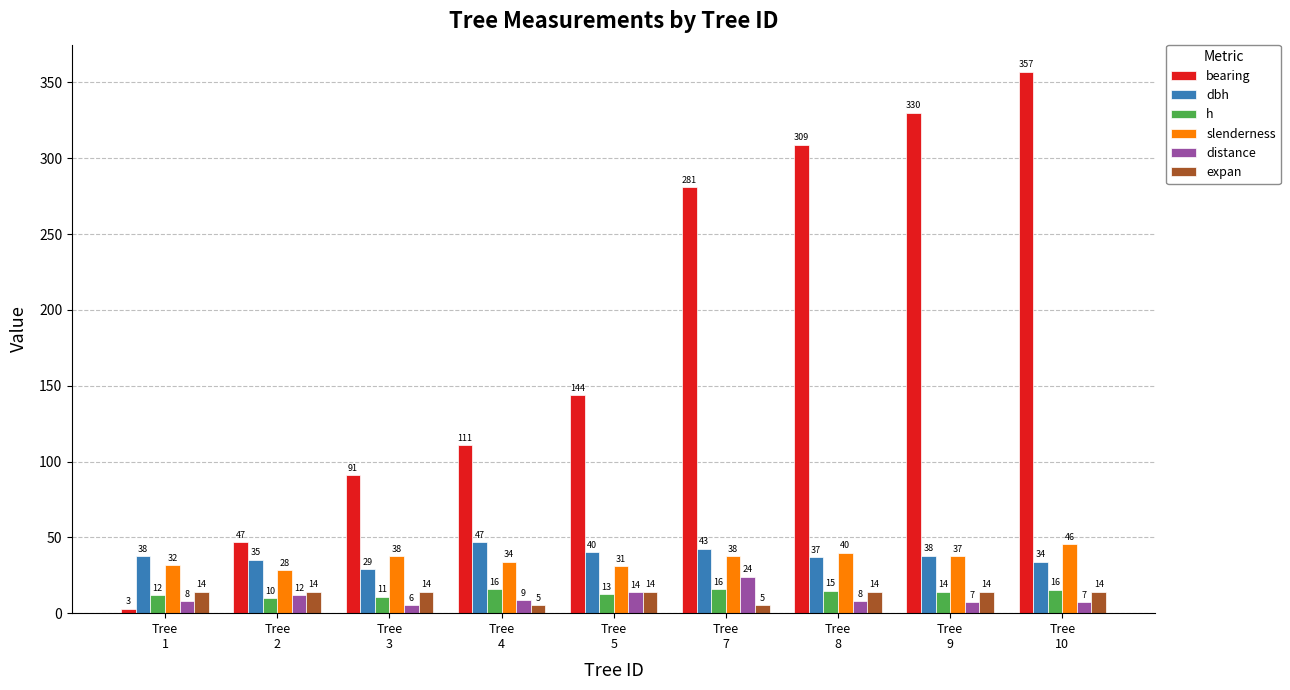

At how many categories does at least one series exceed 62?

7